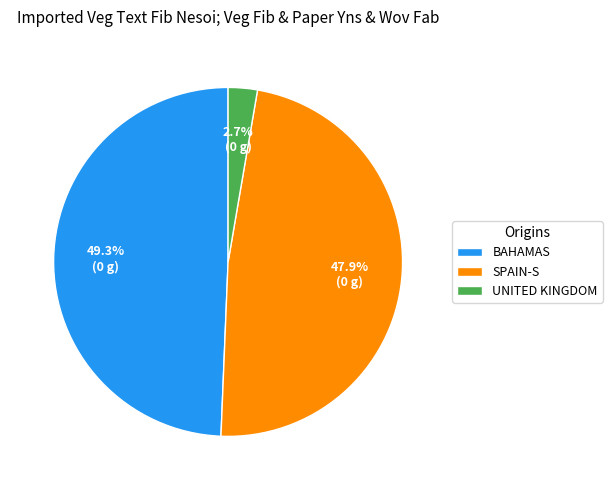

Approximately how many times larger is the value at SPAIN-S compared to UNITED KINGDOM?

17.7